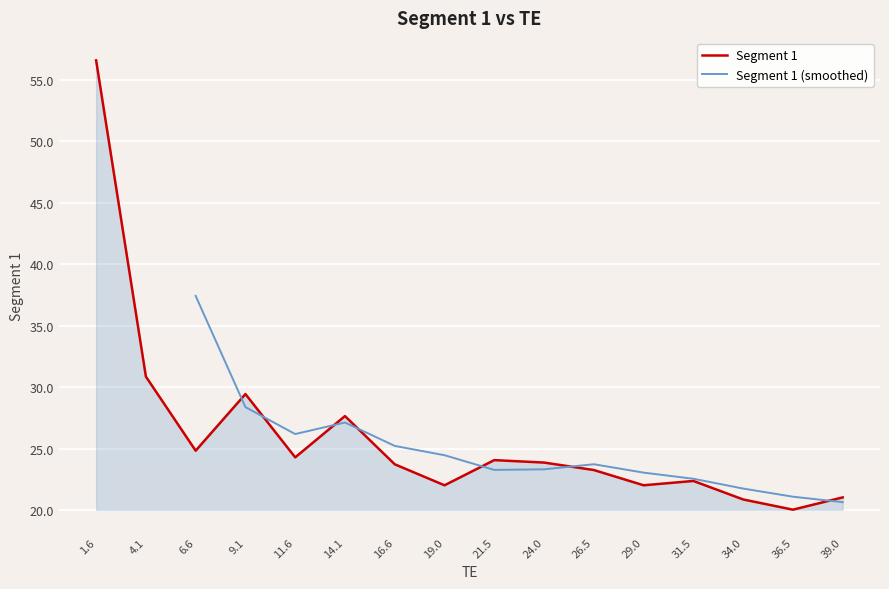

Where is Segment 1 nearest to the value 38?

4.1